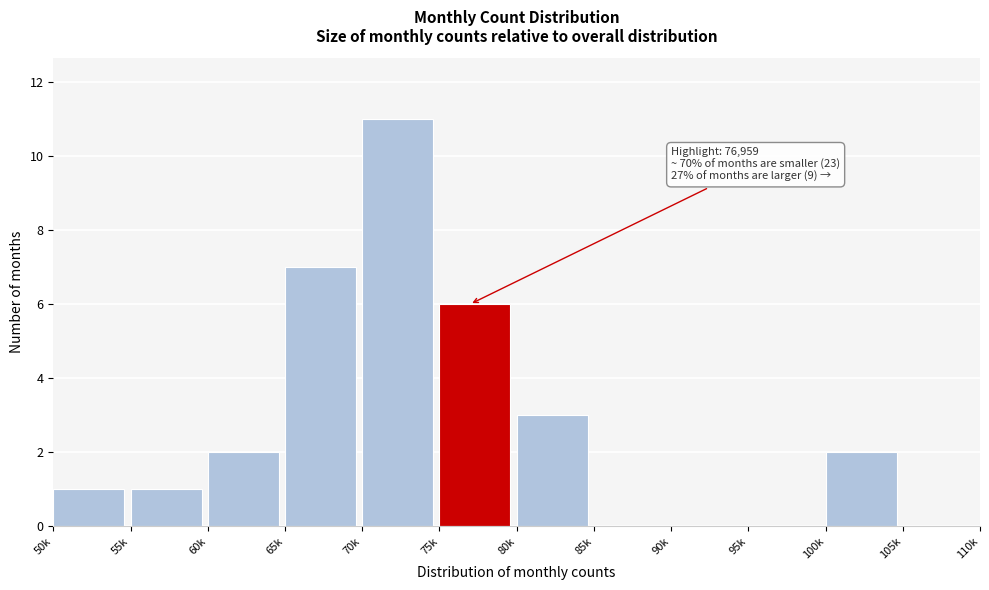

Reading left to right, extract all data points from this chart.

50k=1	55k=1	60k=2	65k=7	70k=11	75k=6	80k=3	85k=0	90k=0	95k=0	100k=2	105k=0